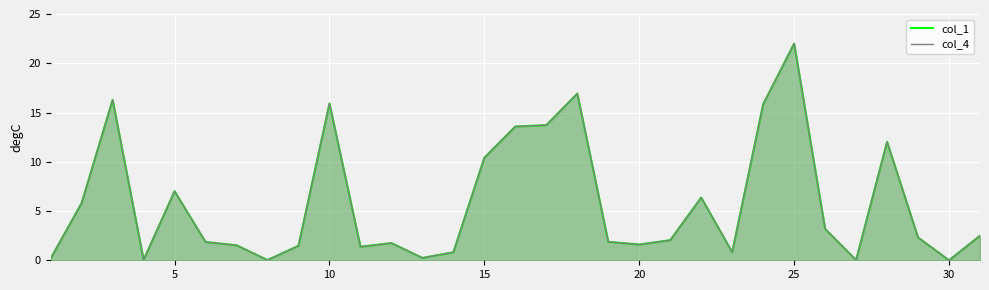

Is it true that col_4 equals 0.6 at 11?

False